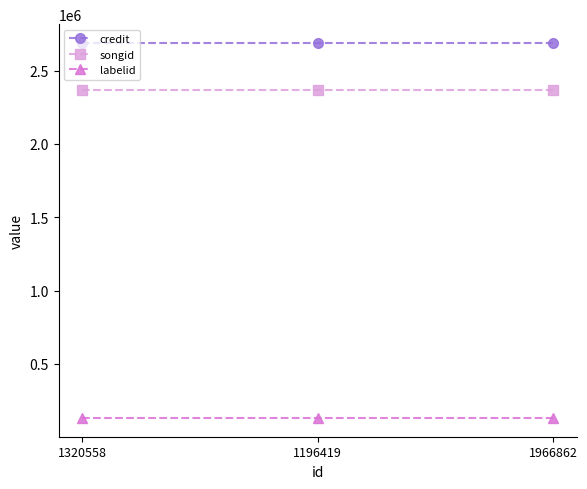

What is the difference between the highest and lowest values at 1196419?

2557921